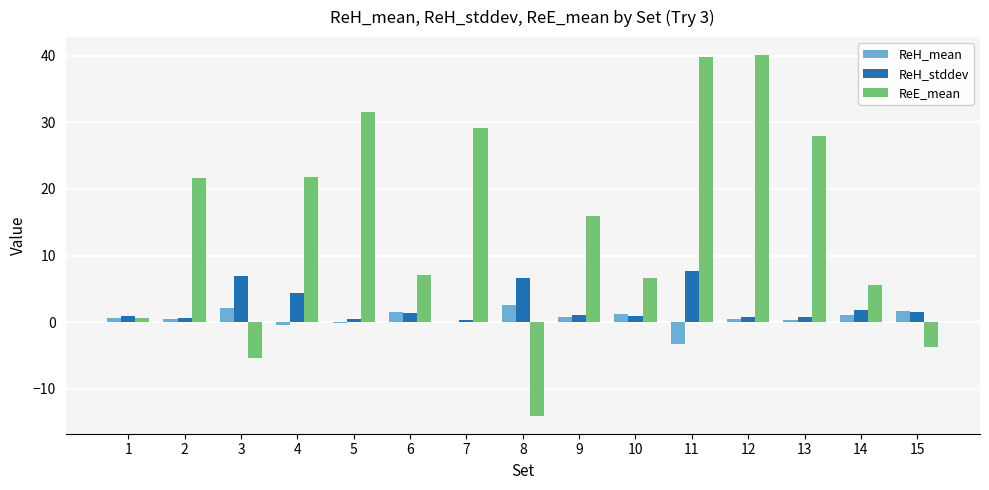

Is the value of ReH_mean at 1 greater than the value of ReE_mean at 14?

No